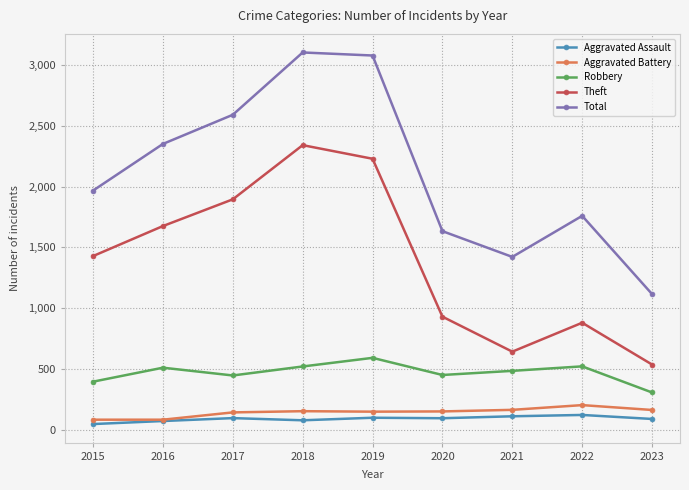

Does the chart display data point markers on the line(s)?

Yes